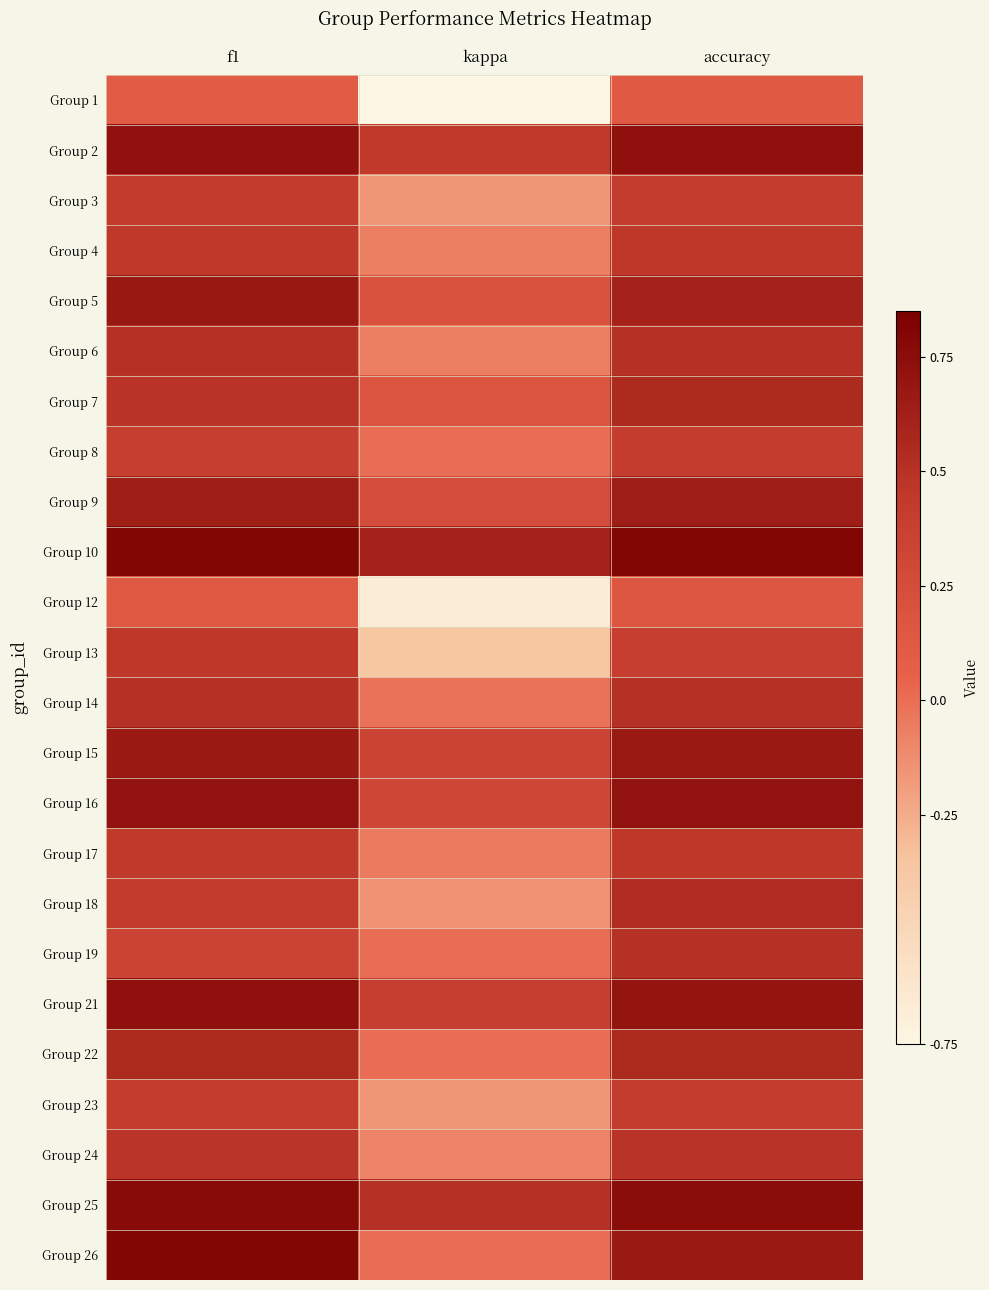

What is the smallest value displayed?

-0.8